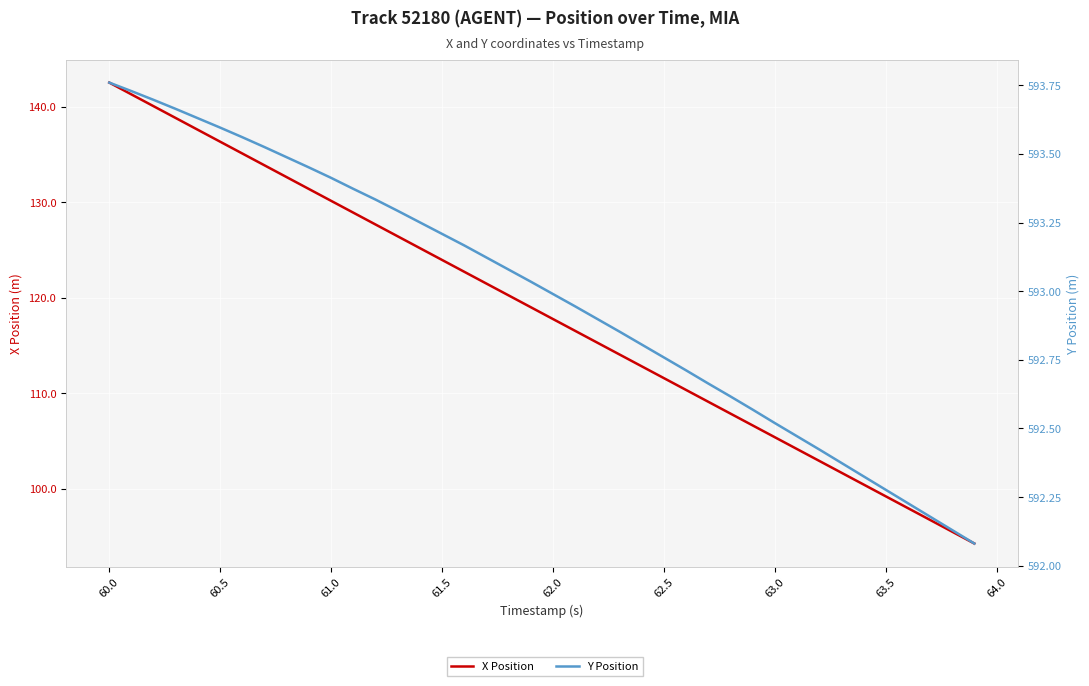

What is the value of the X Position point at the 37th from the left?

98.0